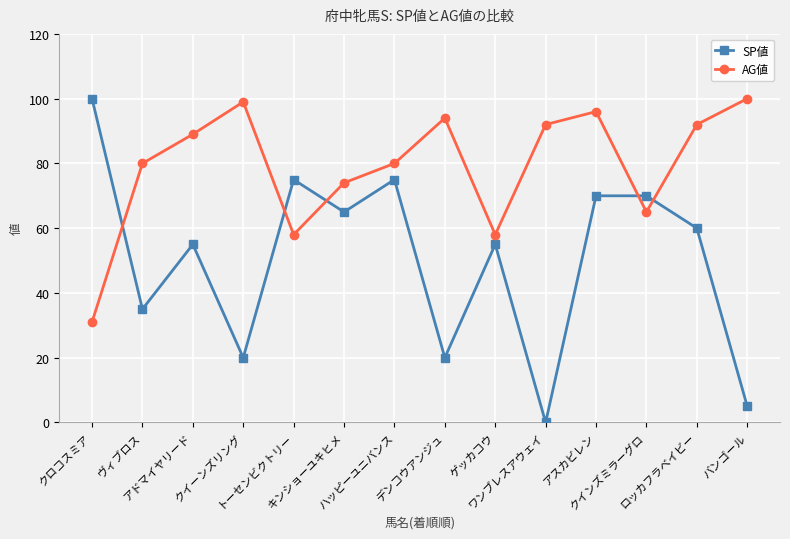

What is the spread (max minus min) of values at バンゴール?

95